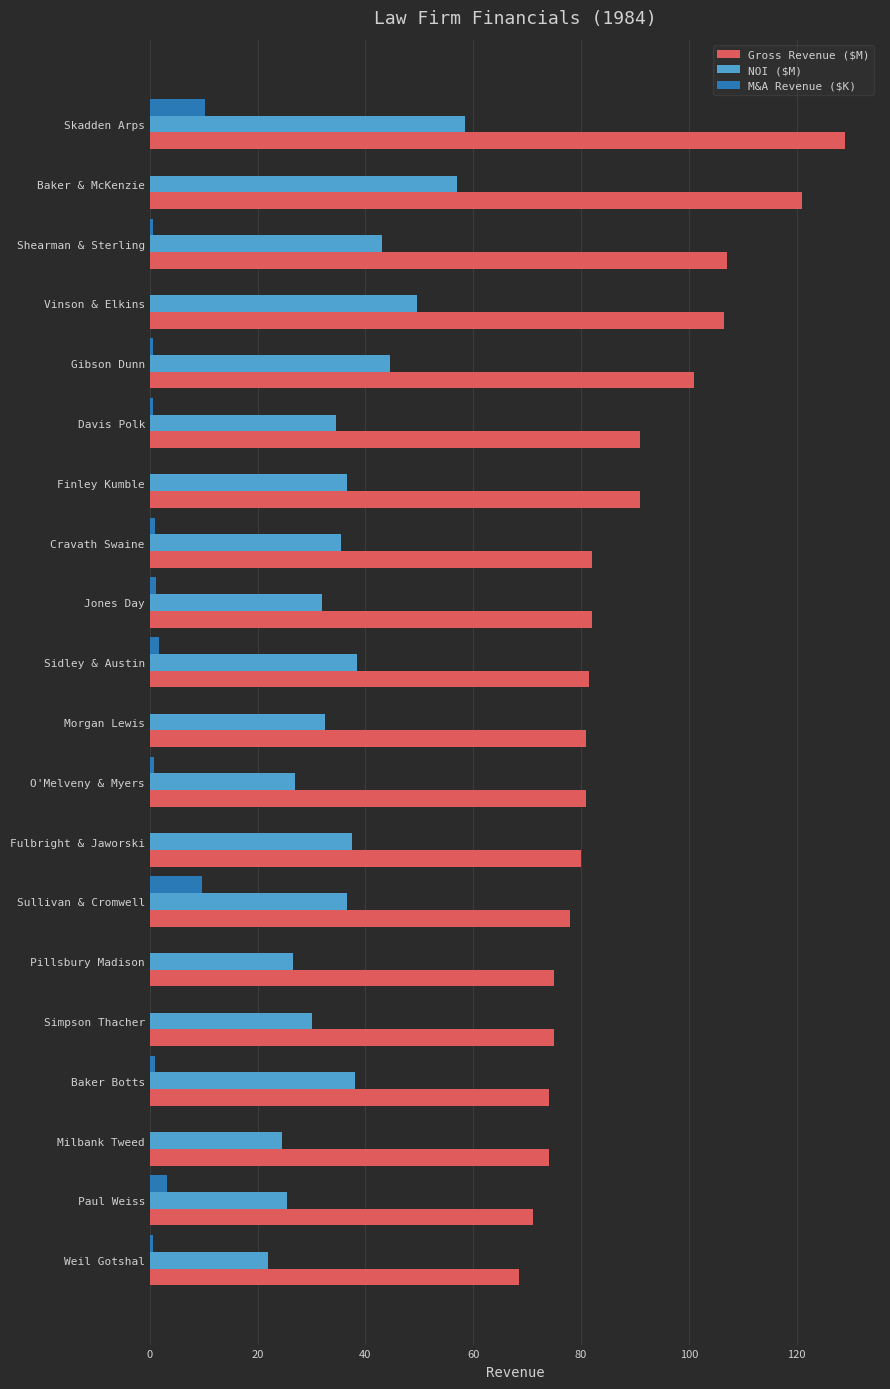

Which series has the widest spread of values?

Gross Revenue ($M)